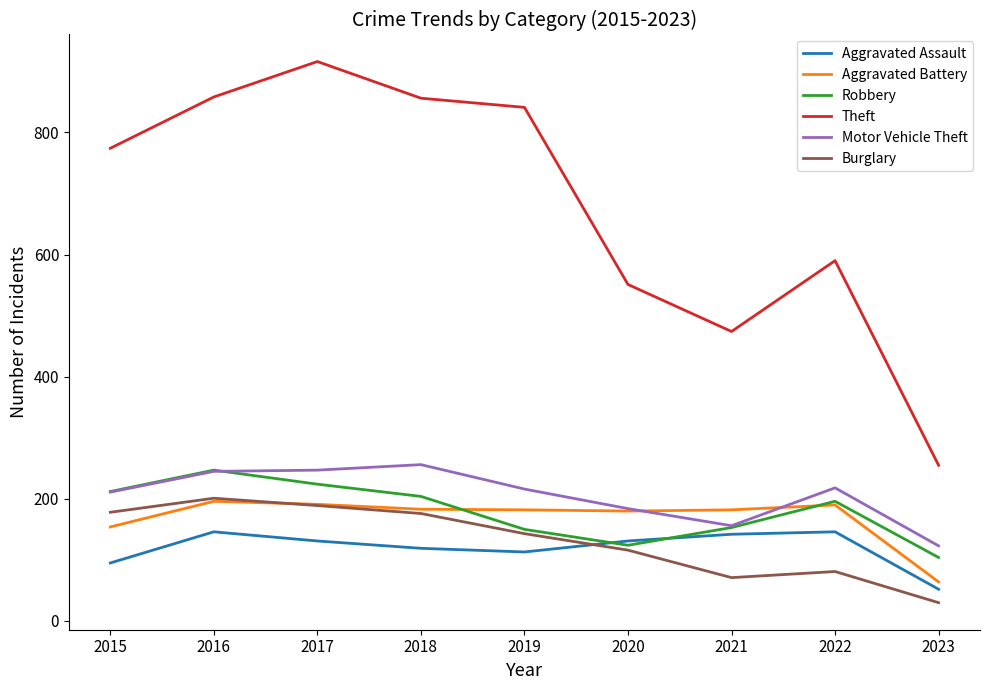

Does the chart display data point markers on the line(s)?

No